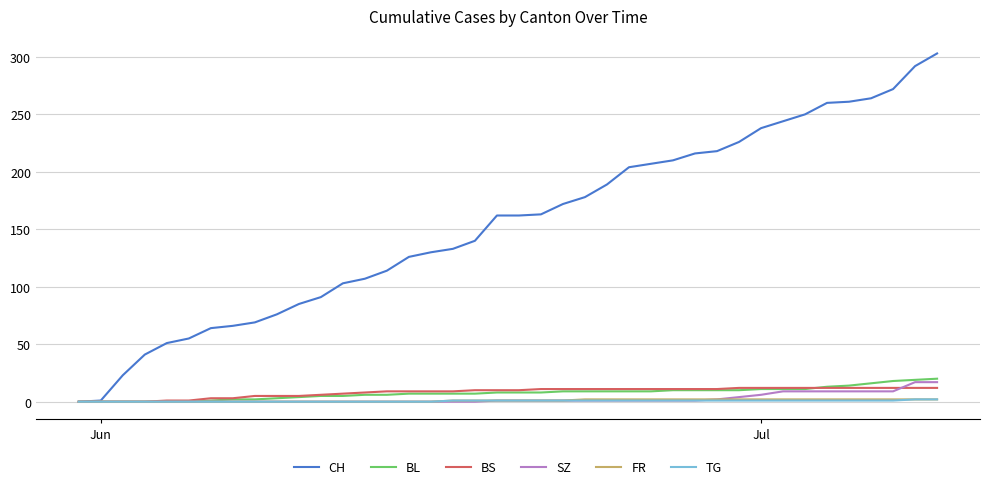

What is the greatest value displayed?

303